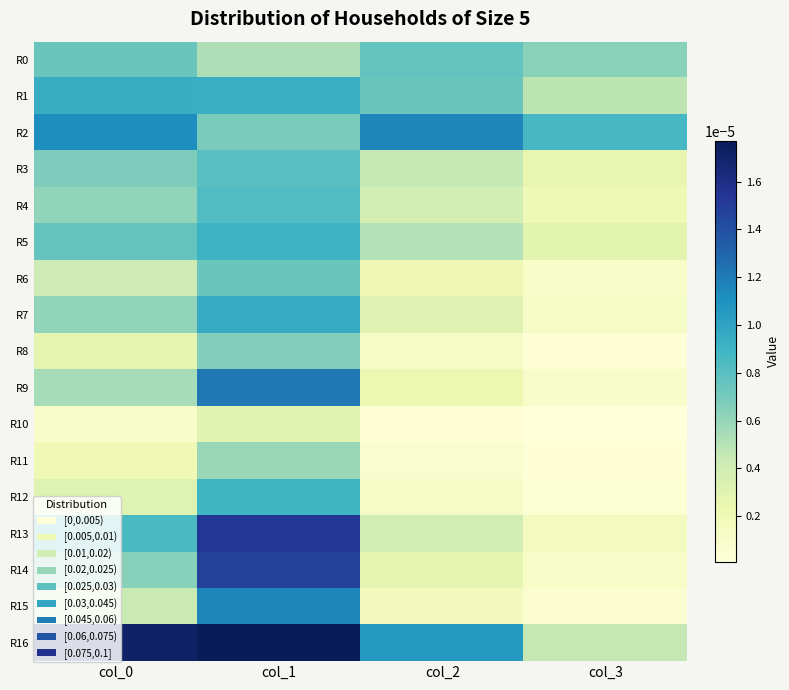

Count the number of data series in this chart.

17